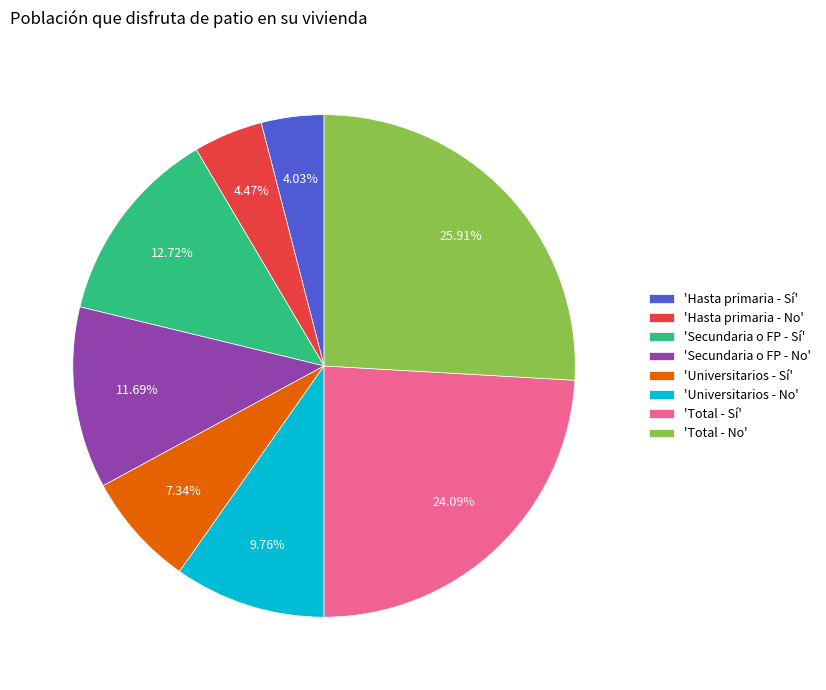

Is there any slice that represents more than half of the pie?

No